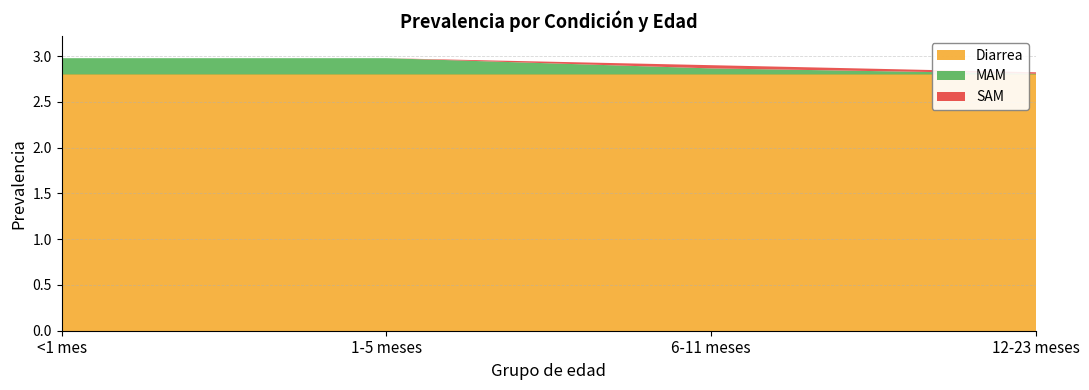

Reading left to right, list all the values displayed in this chart.

Diarrea: <1 mes=2.8	1-5 meses=2.8	6-11 meses=2.8	12-23 meses=2.8
MAM: <1 mes=0.2	1-5 meses=0.2	6-11 meses=0.1	12-23 meses=0.0
SAM: <1 mes=0.0	1-5 meses=0.0	6-11 meses=0.0	12-23 meses=0.0